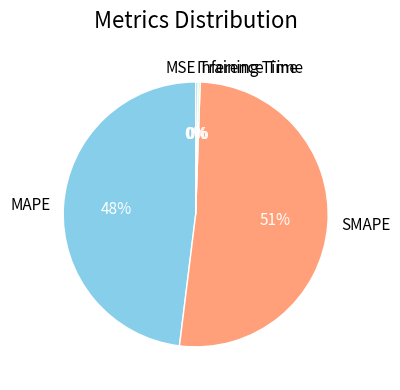

To the nearest percent, what portion does MAPE represent?

48%